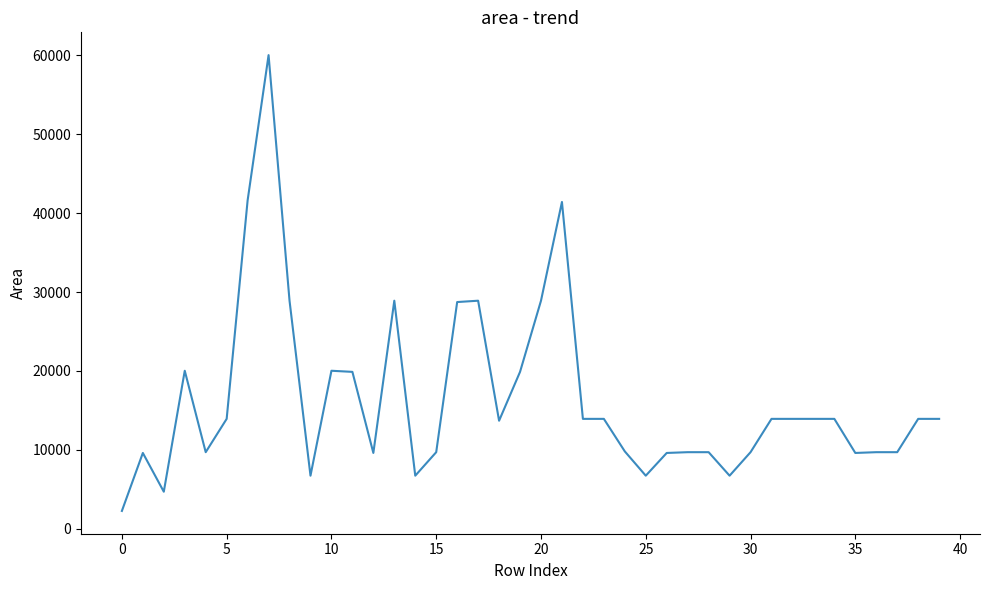

What is the maximum value shown in the chart?

60025